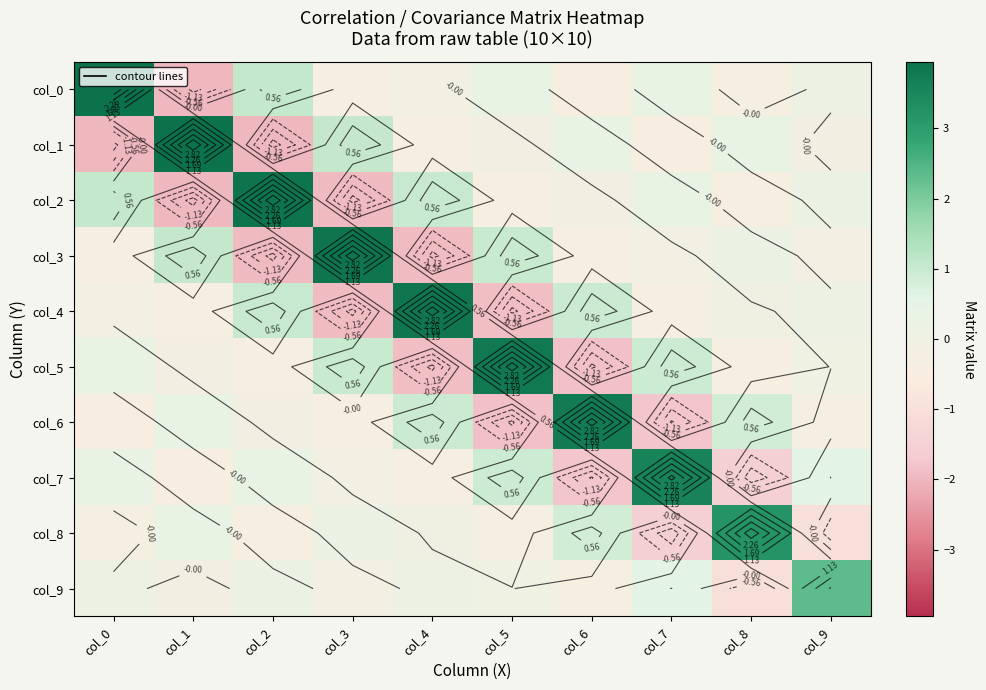

Is the value of col_8 at col_8 greater than the value of col_3 at col_0?

Yes